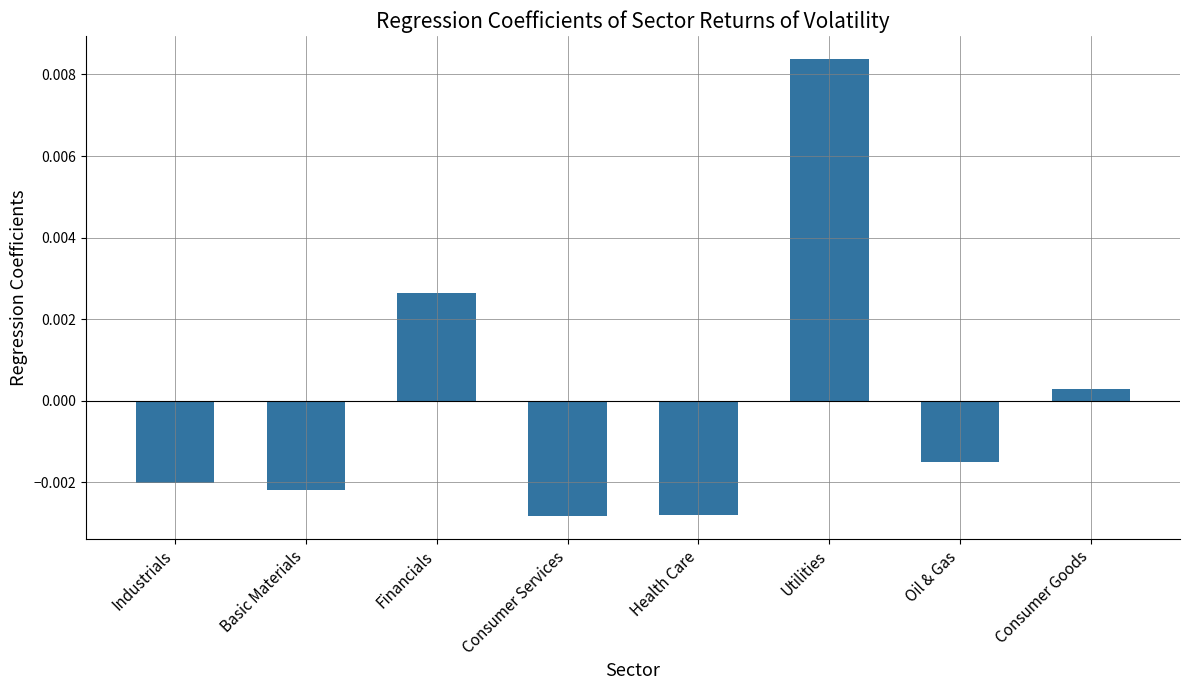

Which has a higher value, Oil & Gas or Utilities?

Utilities